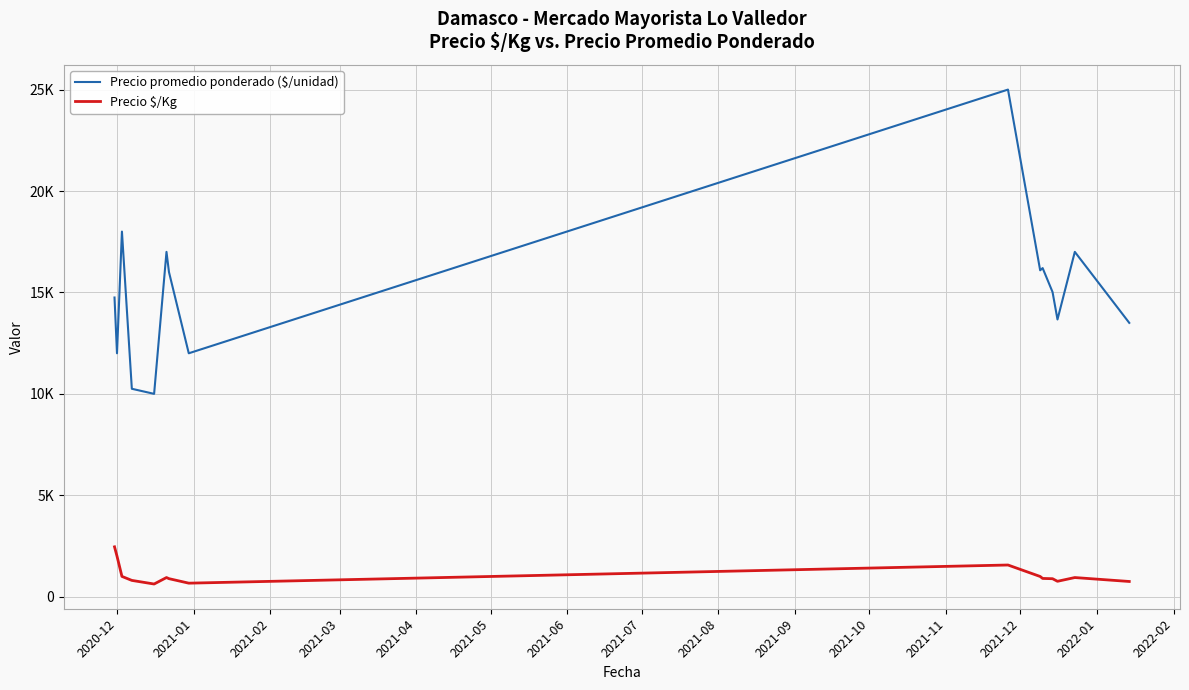

What is the value of the Precio promedio ponderado ($/unidad) point at the 2nd from the left?

12000.0